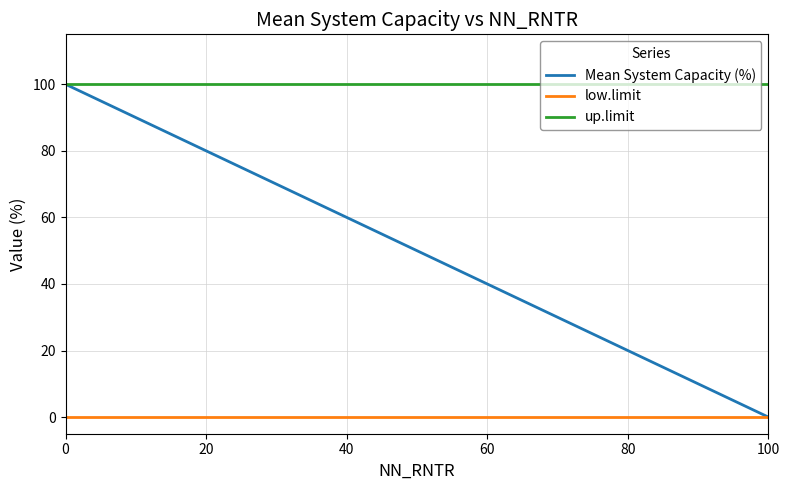

True or false: low.limit and up.limit intersect in this chart.

False